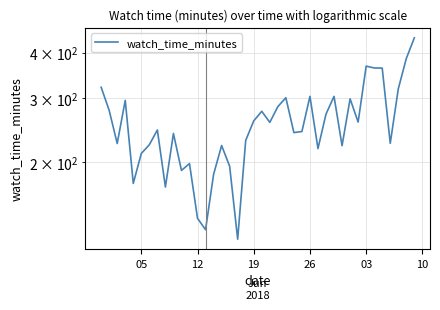

The chart shows a value of 139.1 at 05. True or false?

False